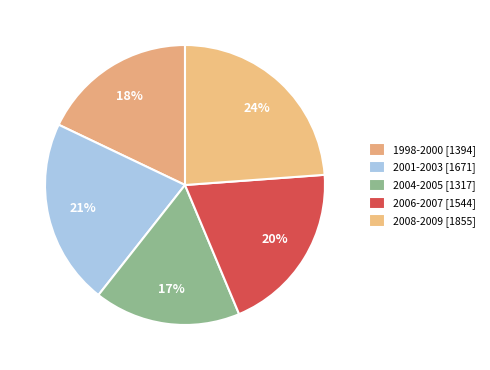

How many slices are in this pie chart?

5